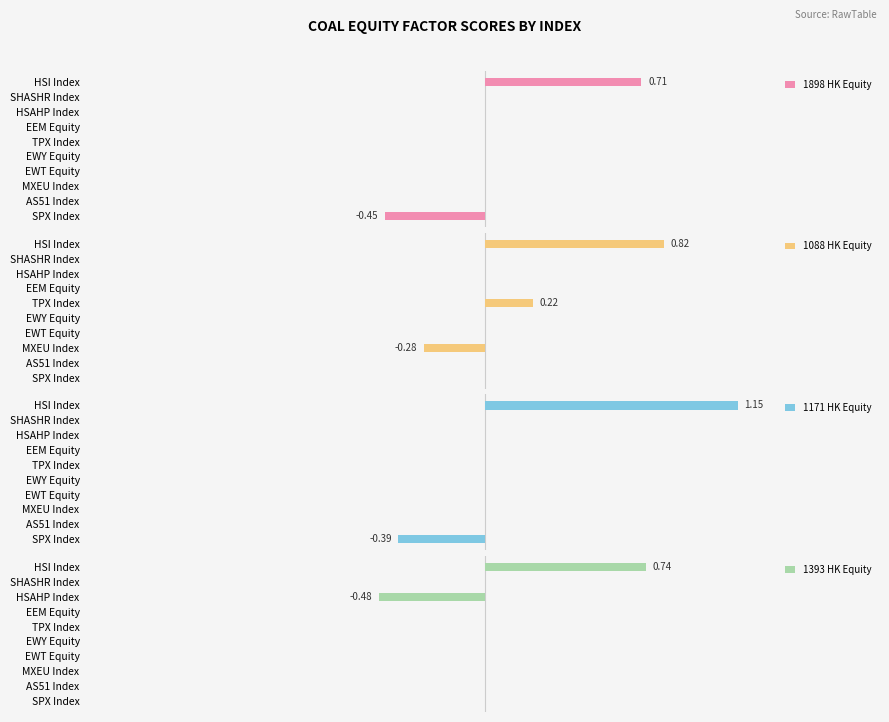

How many data points in 1393 HK Equity are less than 0?

1